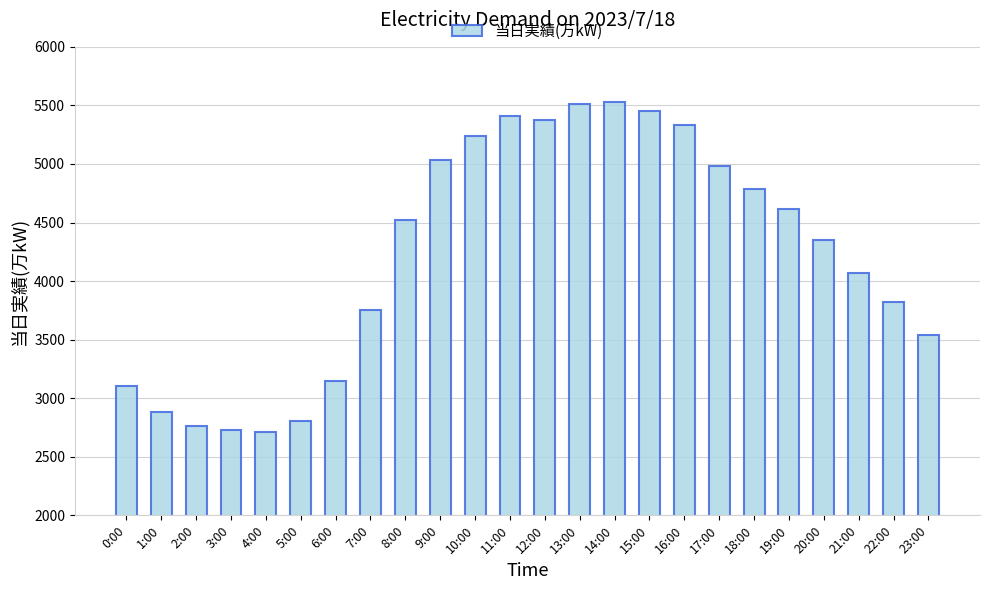

Are the bars grouped side by side (vs. stacked)?

No